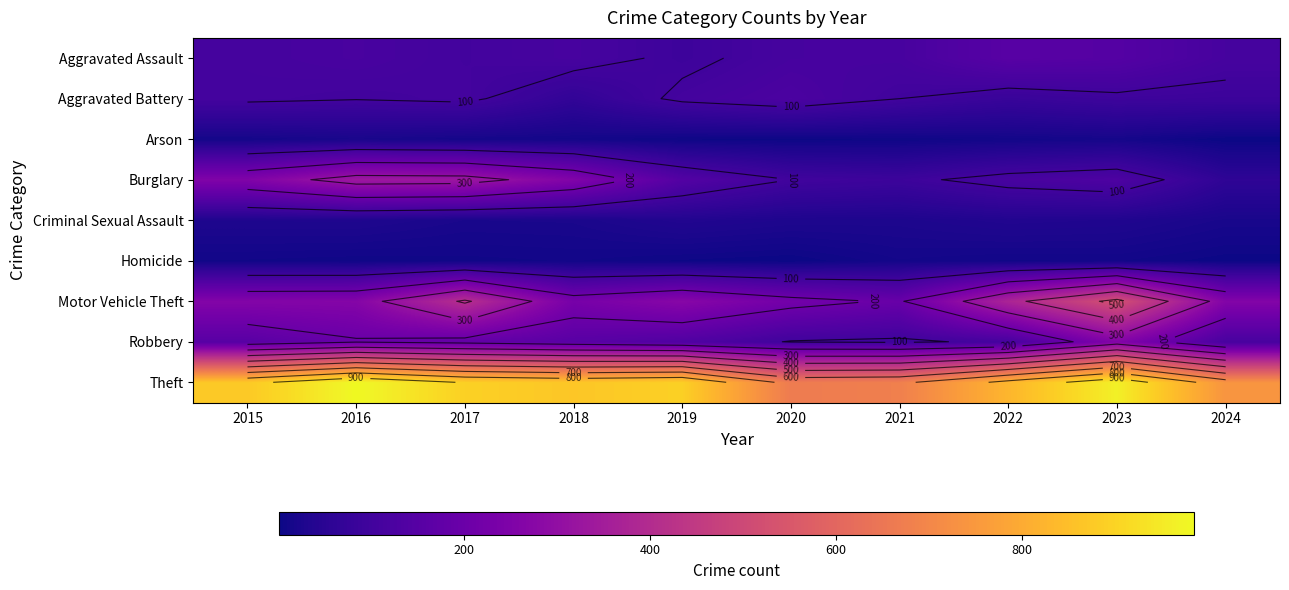

Which series has the largest total across all categories?

Theft